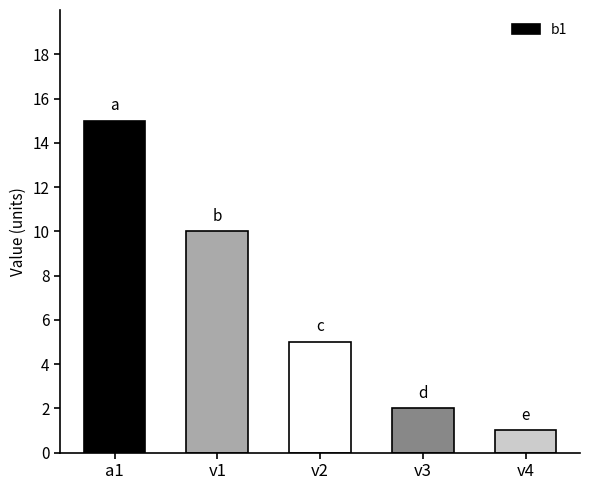

What is the smallest value displayed?

1